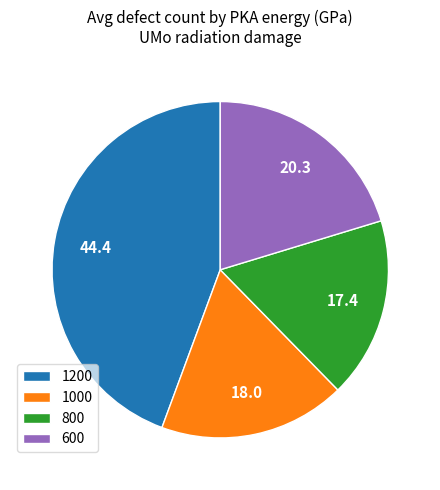

Which slice is the smallest?

800